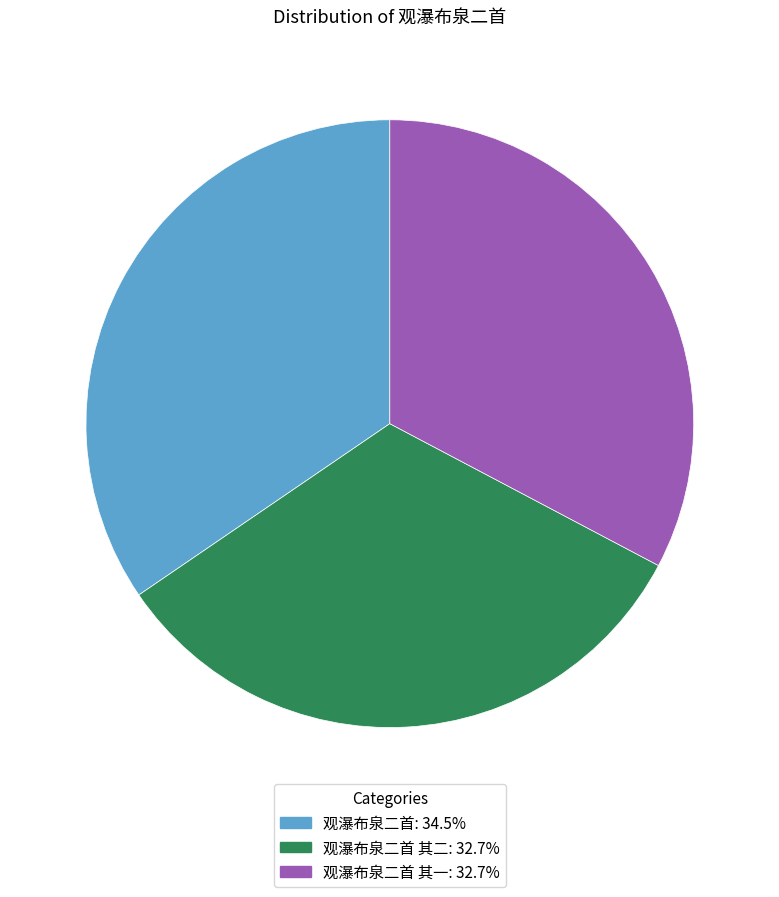

Is there a majority slice in this chart?

No